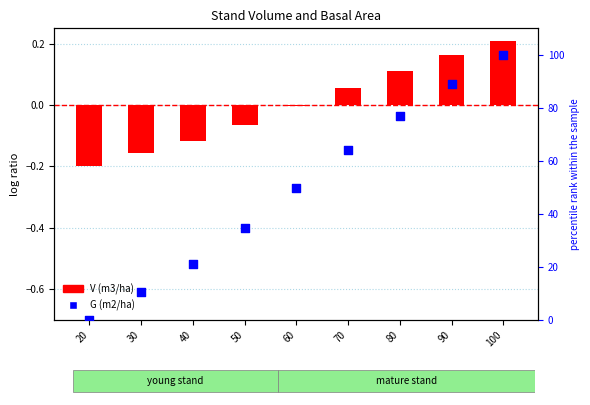

Which series contains the lowest Y value?

V (m3/ha)